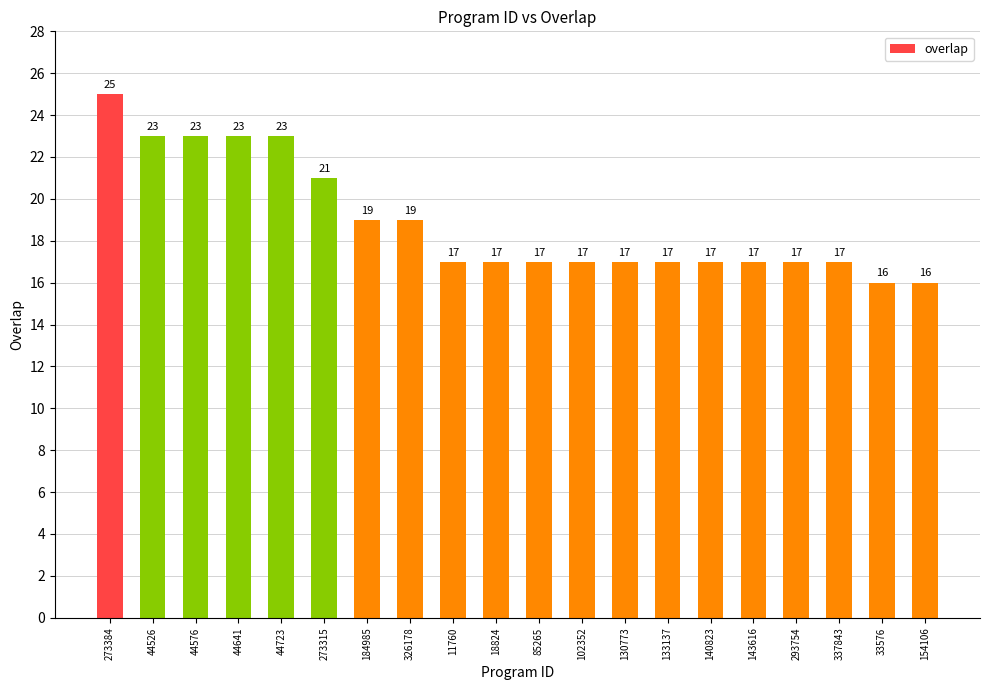

Read the value at 154106.

16